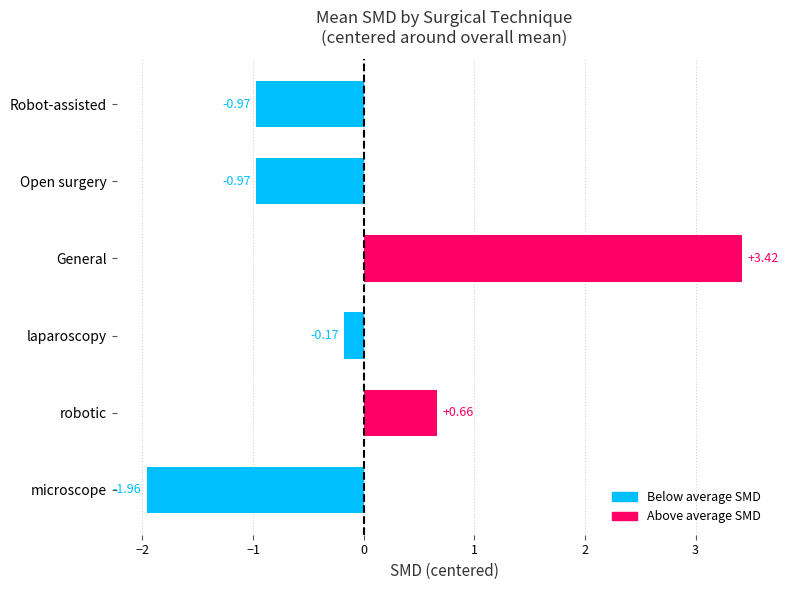

At which label is the value closest to 0?

laparoscopy